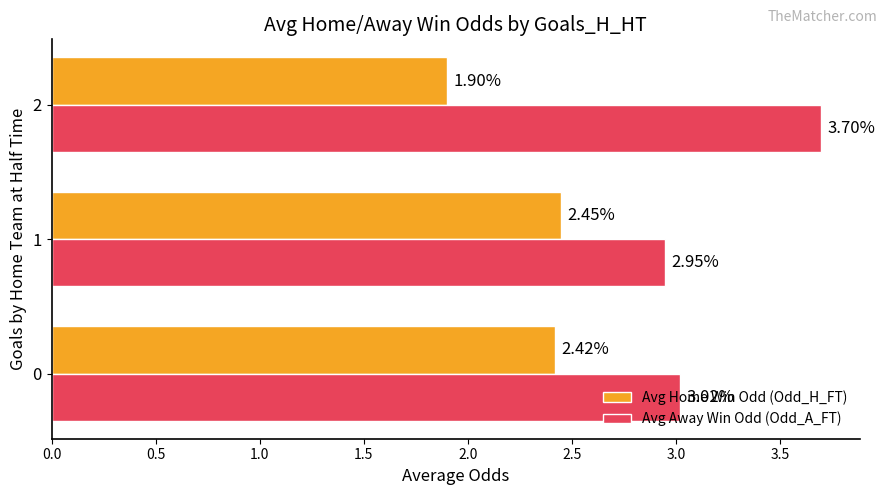

What are all the series names shown in the legend?

Avg Home Win Odd (Odd_H_FT), Avg Away Win Odd (Odd_A_FT)